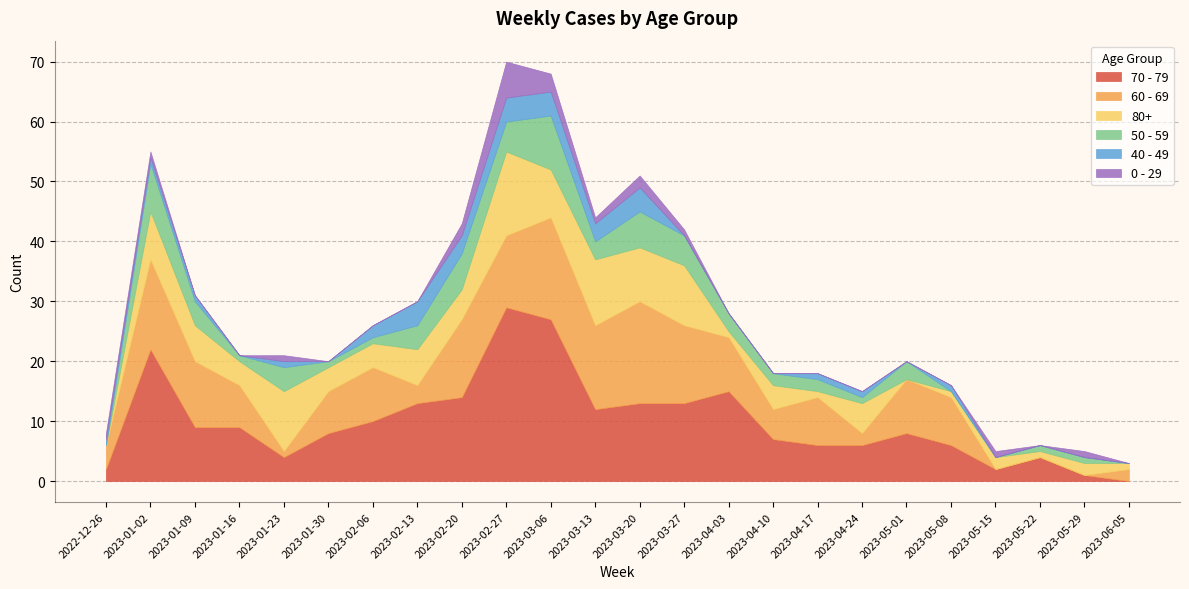

How many interior local valleys does the 50 - 59 series have?

4